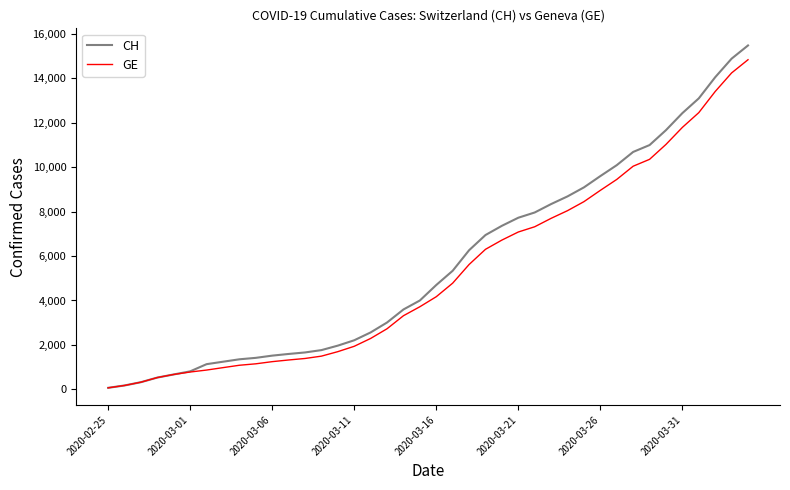

Which series has the largest range (max minus min)?

CH